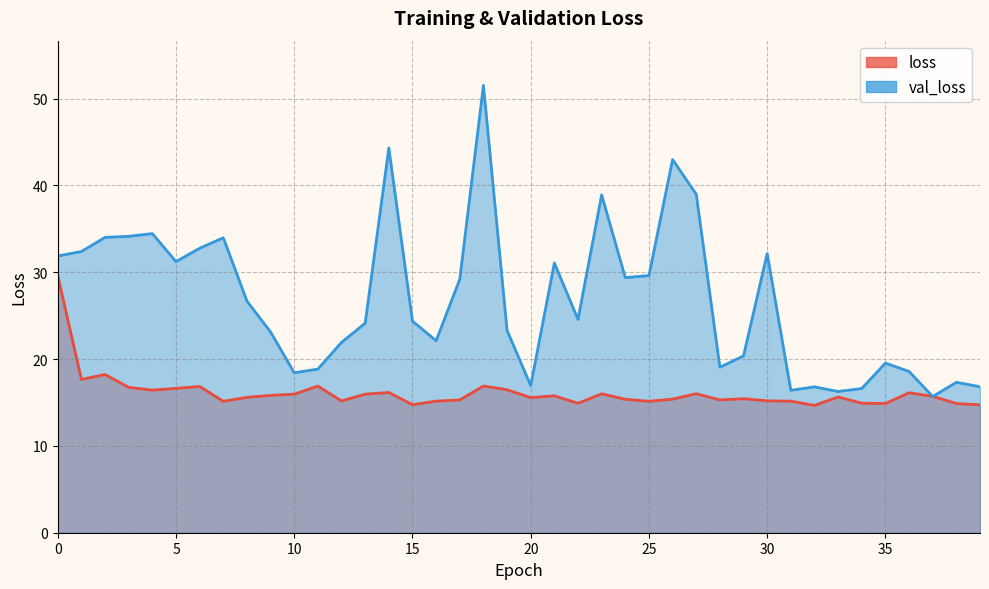

Which series ends up on top after the final intersection of val_loss and loss?

val_loss